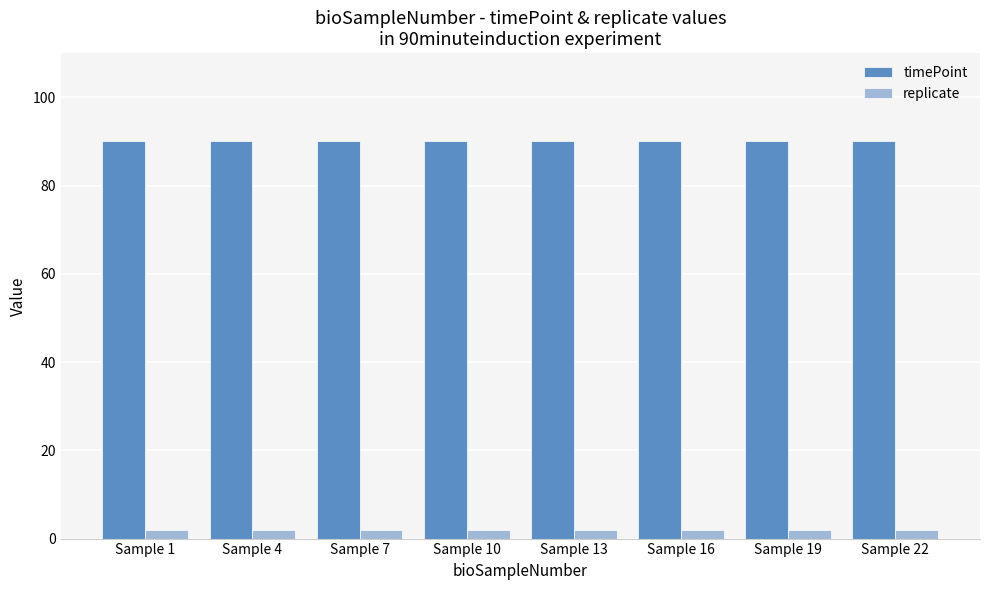

Reading left to right, what are all the values shown in this chart?

timePoint: Sample 1=90	Sample 4=90	Sample 7=90	Sample 10=90	Sample 13=90	Sample 16=90	Sample 19=90	Sample 22=90
replicate: Sample 1=2	Sample 4=2	Sample 7=2	Sample 10=2	Sample 13=2	Sample 16=2	Sample 19=2	Sample 22=2